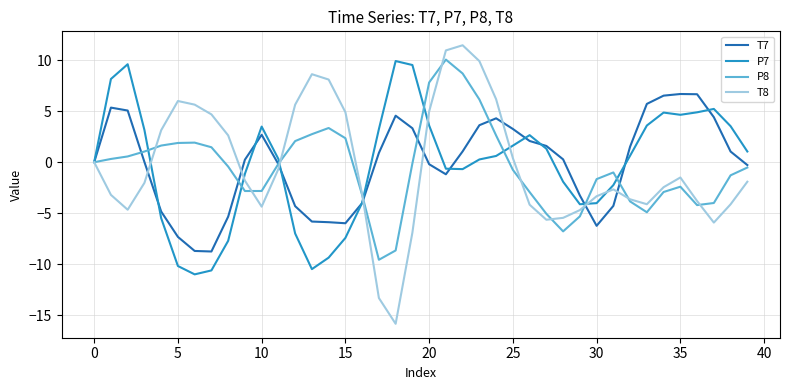

What is the highest value of the P8 series?

10.1